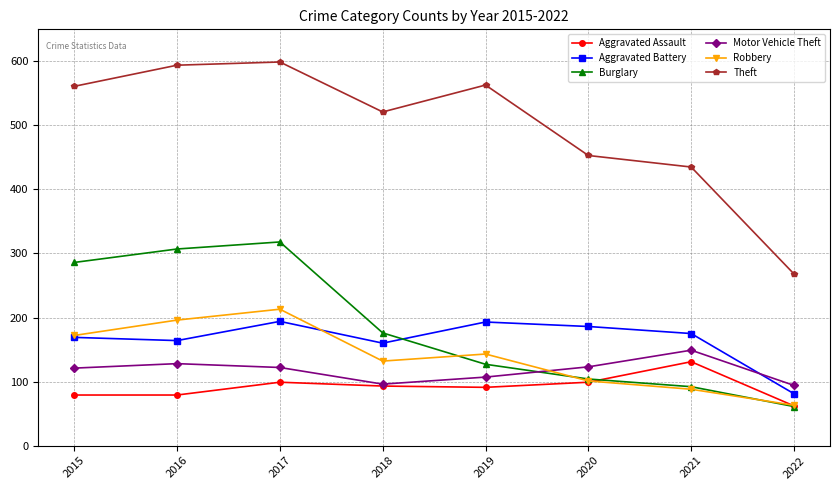

What is the total value across all series at 2022?

629